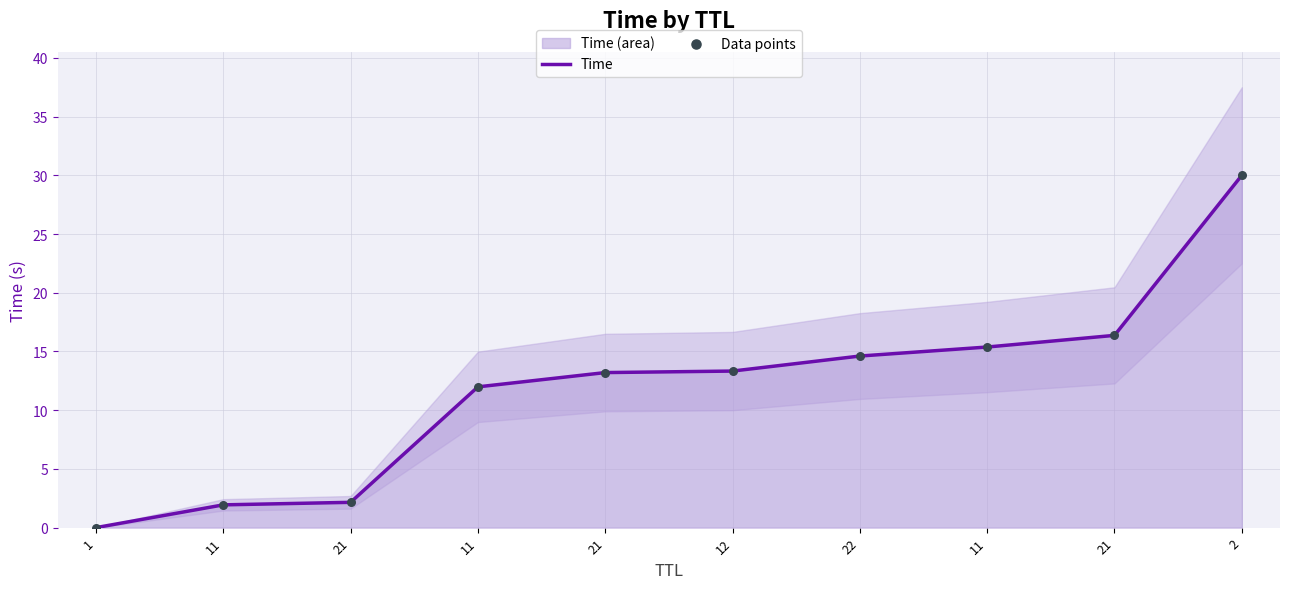

Is the value of Time at 11 greater than the value of Data points at 11?

No